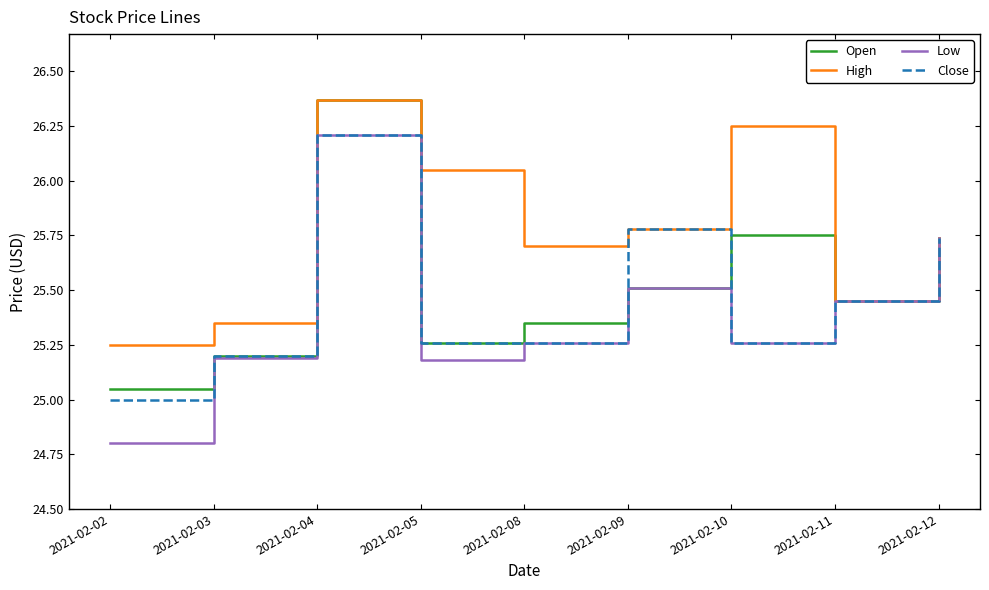

Which series has the widest spread of values?

Low